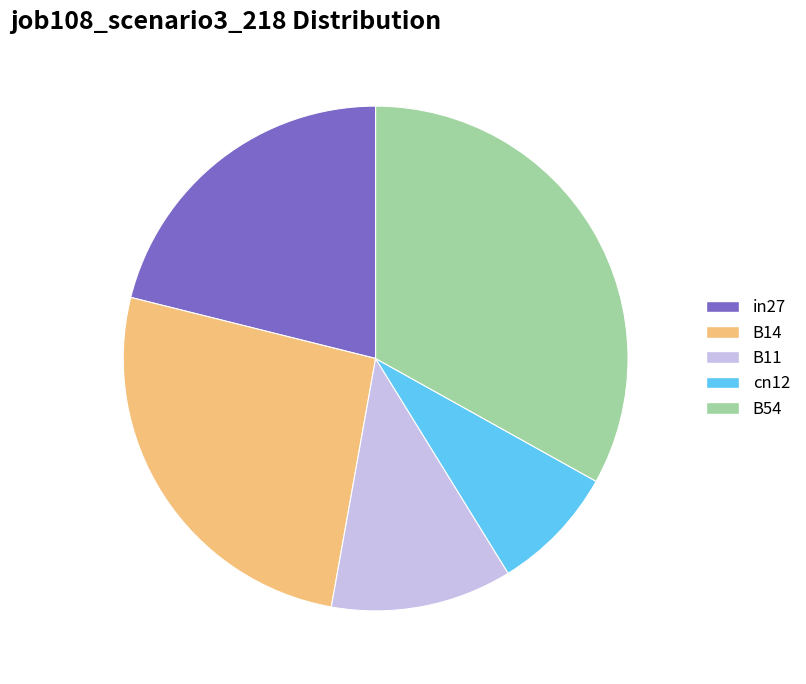

Is there a majority slice in this chart?

No